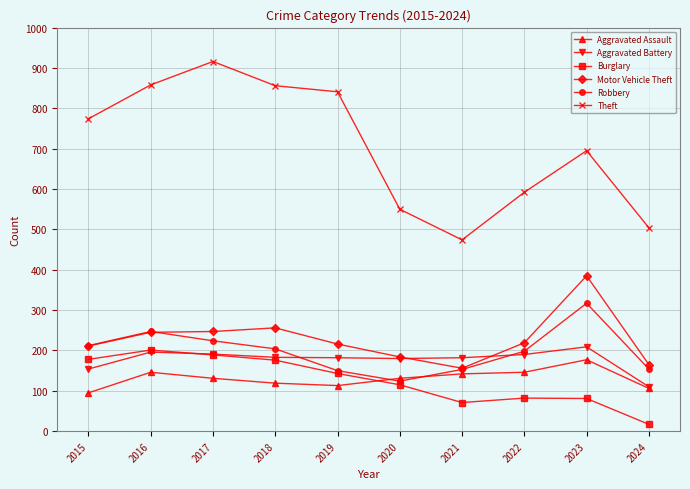

What is the approximate value of Burglary at 2022, to the nearest 5?

80